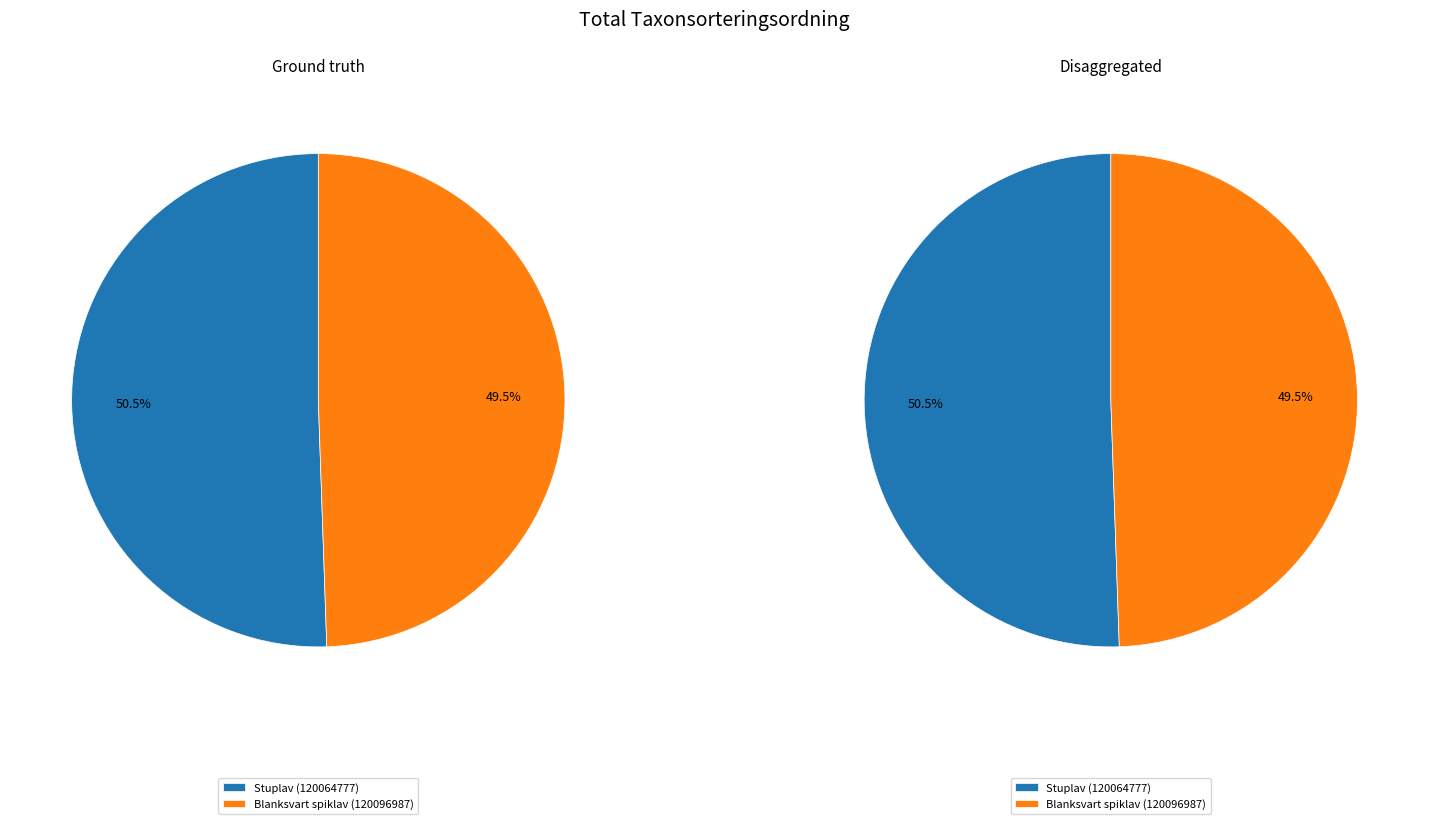

To the nearest percent, what percentage of the pie is Stuplav (120064777)?

51%